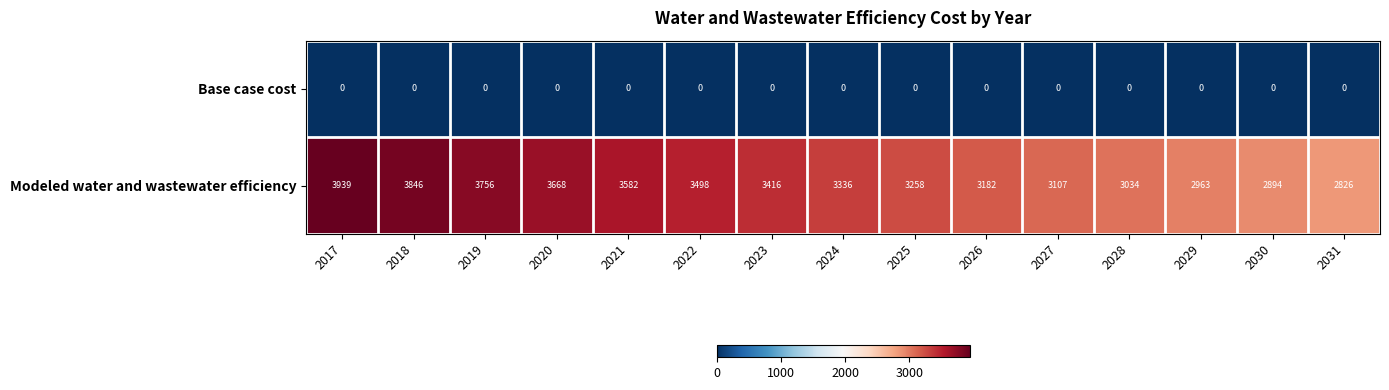

Is the value of Base case cost at 2022 greater than the value of Modeled water and wastewater efficiency at 2023?

No